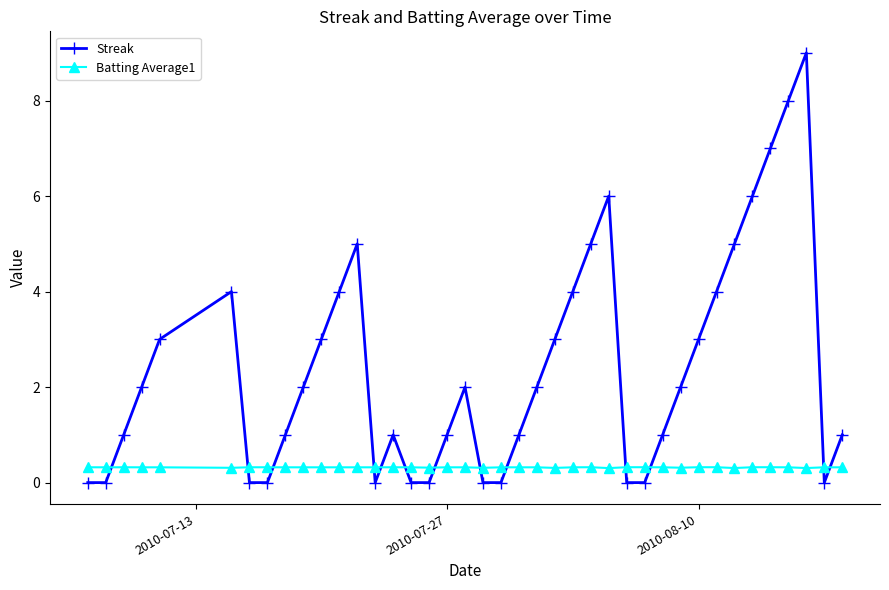

What is the value of the Streak point at the 22nd from the left?

1.0